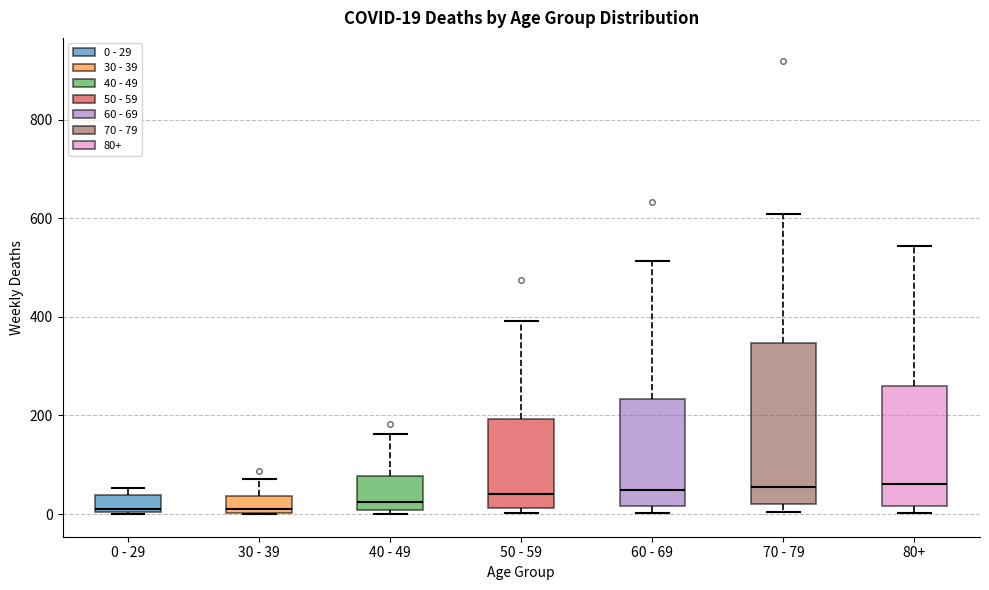

Comparing the boxes themselves (not the whiskers), which one is the tallest?

70 - 79